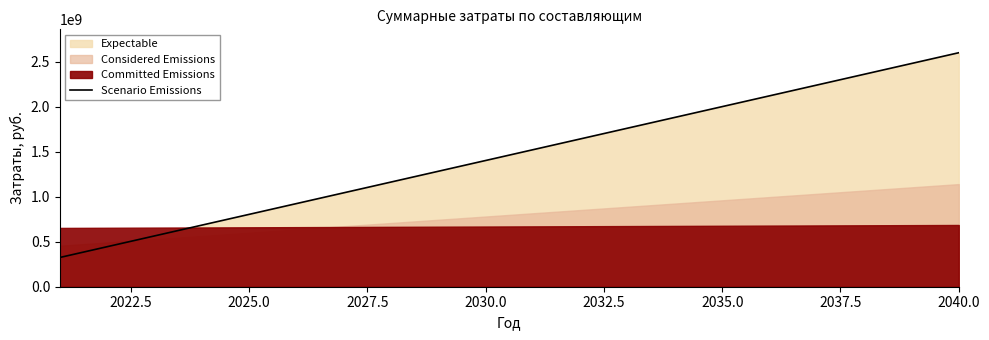

How many lines are shown in the chart?

1